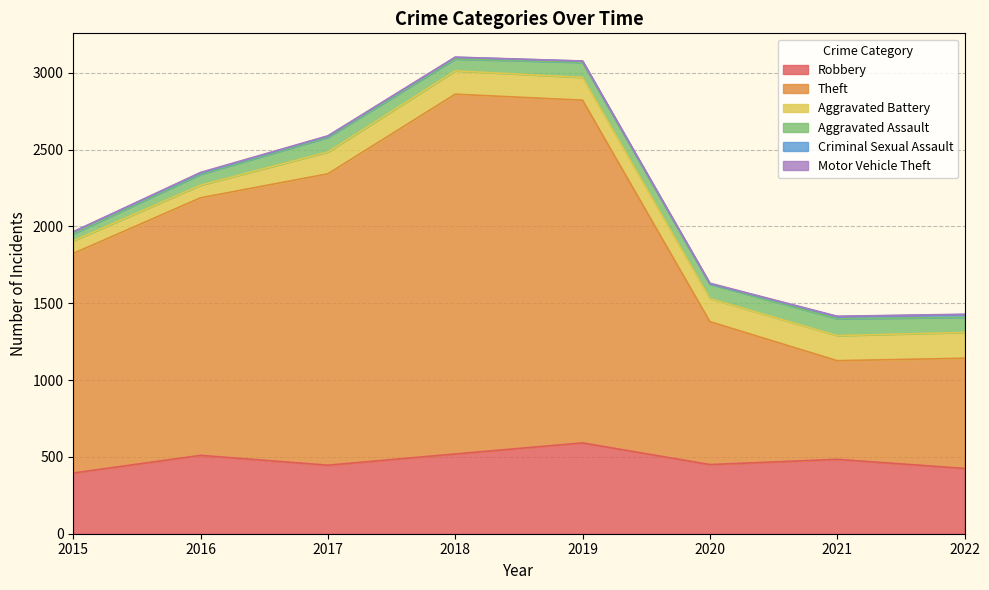

What are all the series names shown in the legend?

Robbery, Theft, Aggravated Battery, Aggravated Assault, Criminal Sexual Assault, Motor Vehicle Theft